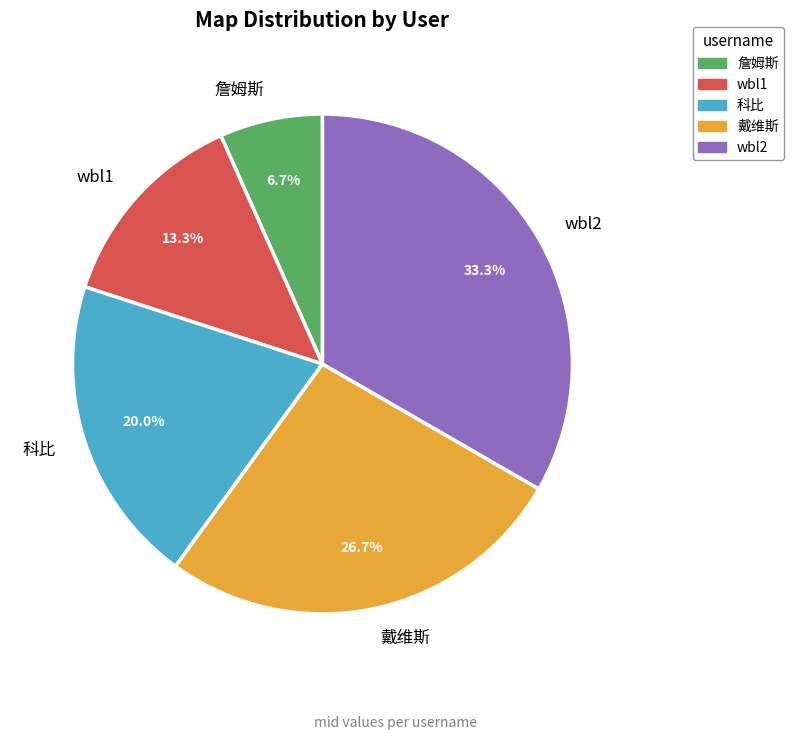

Which category has the biggest portion of the pie?

wbl2